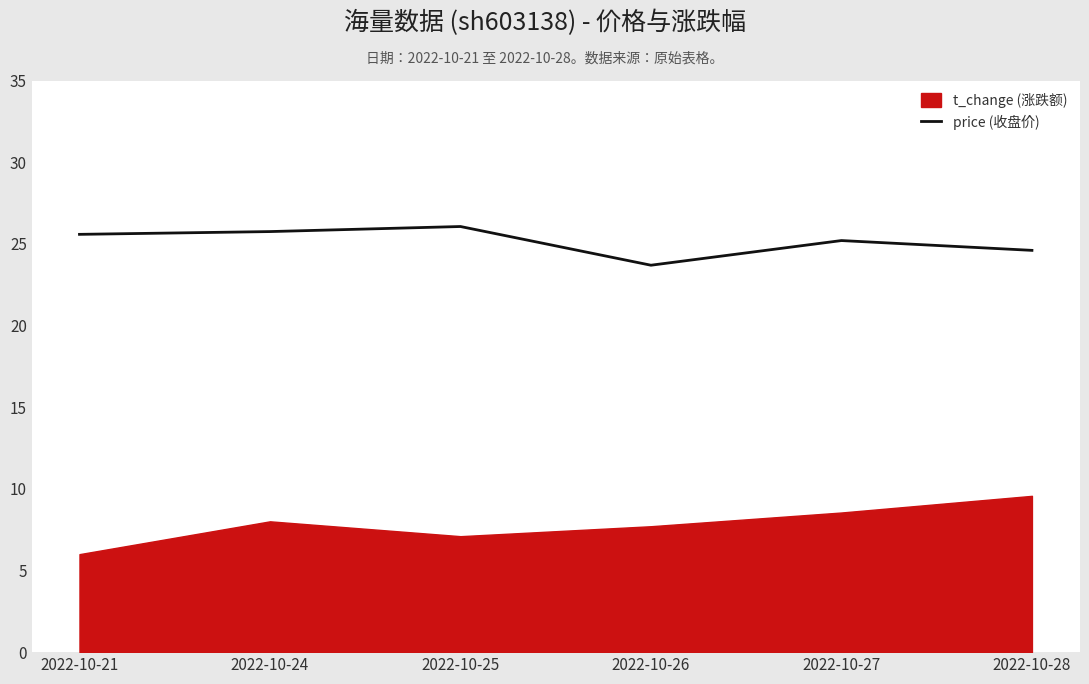

How many data points are less than 25?

2